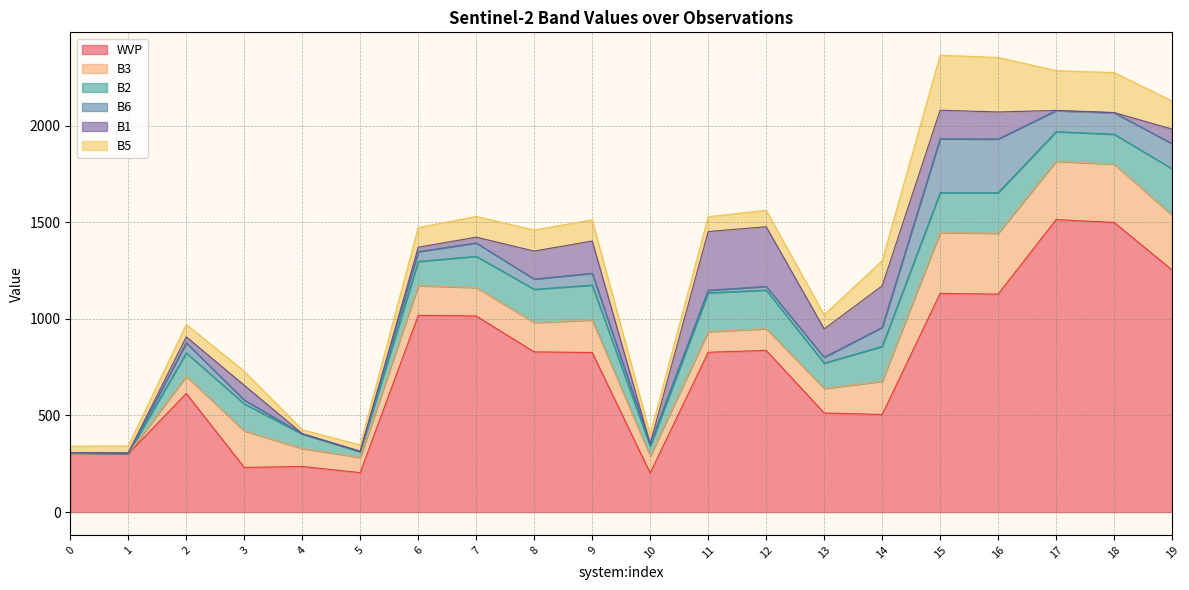

What is the highest value of the B6 series?

279